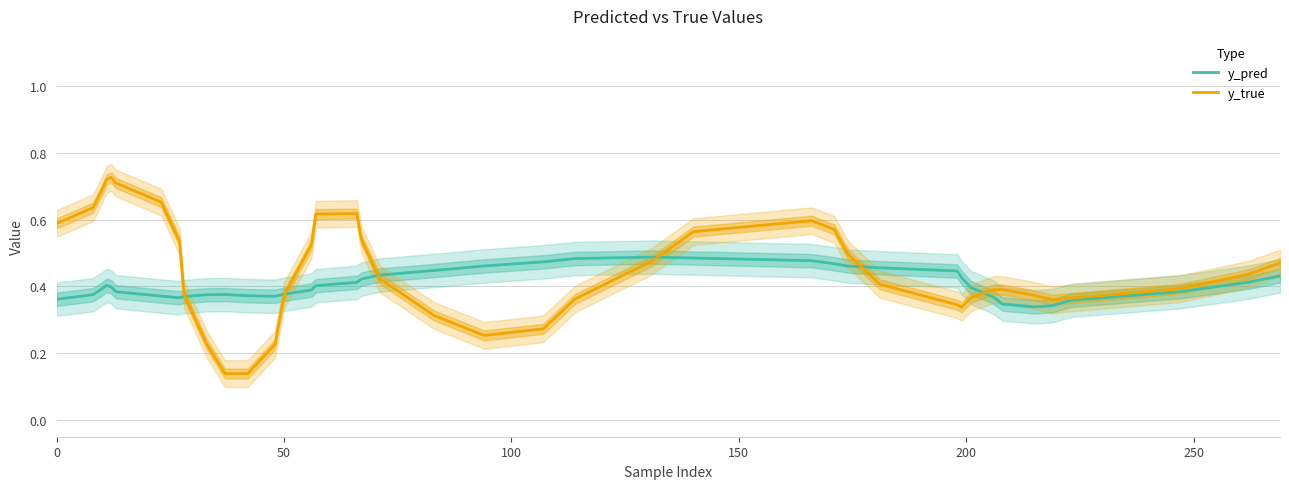

The value of y_pred at 50 is 0.2. True or false?

False